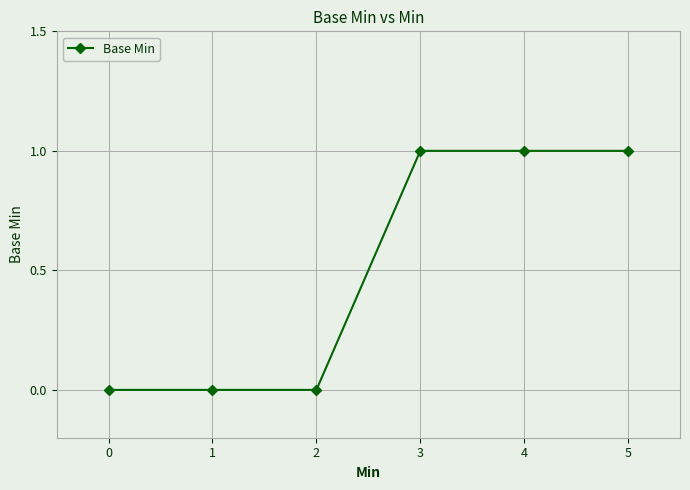

How many values are between 0 and 1?

6